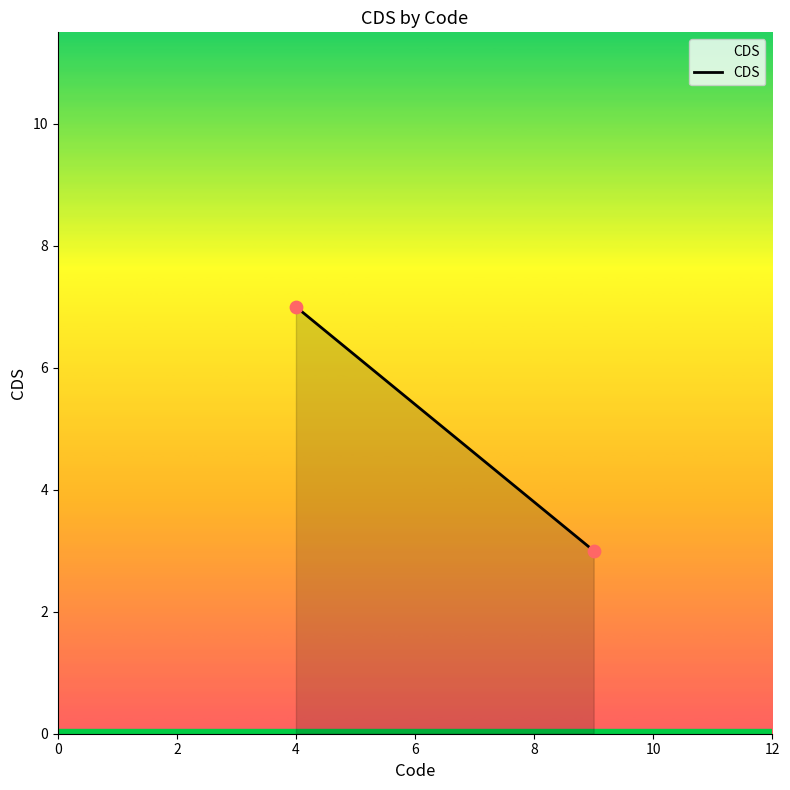

What is the average X value?

6